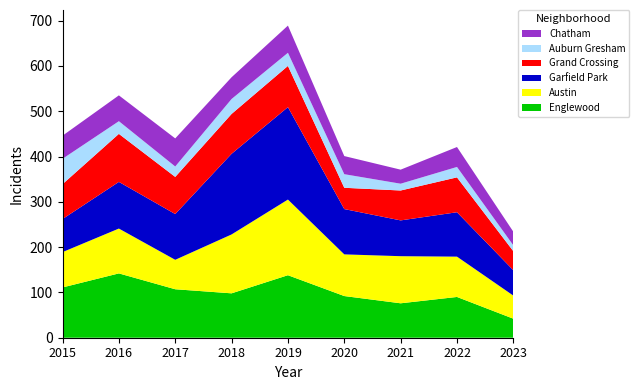

Reading left to right, list all the values displayed in this chart.

Englewood: 111	142	107	98	138	92	76	90	42
Austin: 78	99	65	130	167	92	104	89	51
Garfield Park: 73	103	101	178	204	100	79	98	56
Grand Crossing: 77	106	82	88	91	47	66	77	42
Auburn Gresham: 56	28	23	33	29	30	15	23	13
Chatham: 51	57	62	48	60	40	31	44	30